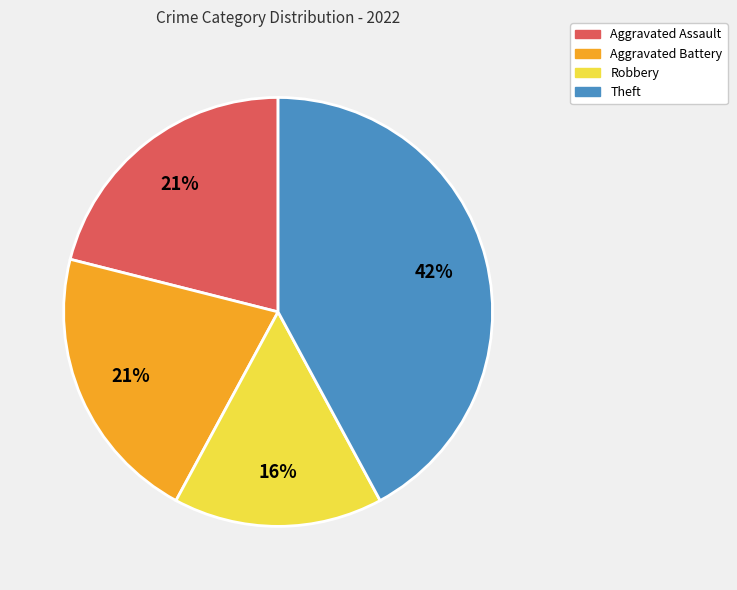

What is the smallest slice in the pie chart?

Robbery